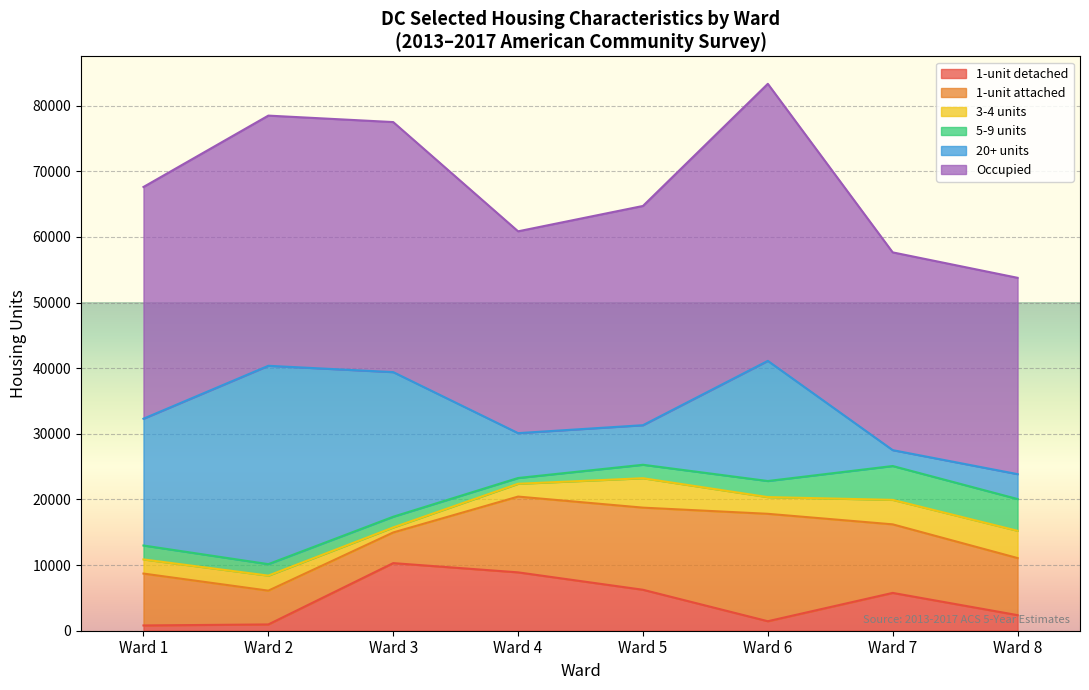

The Ward 7 series shows 30138 at Ward 2. True or false?

True